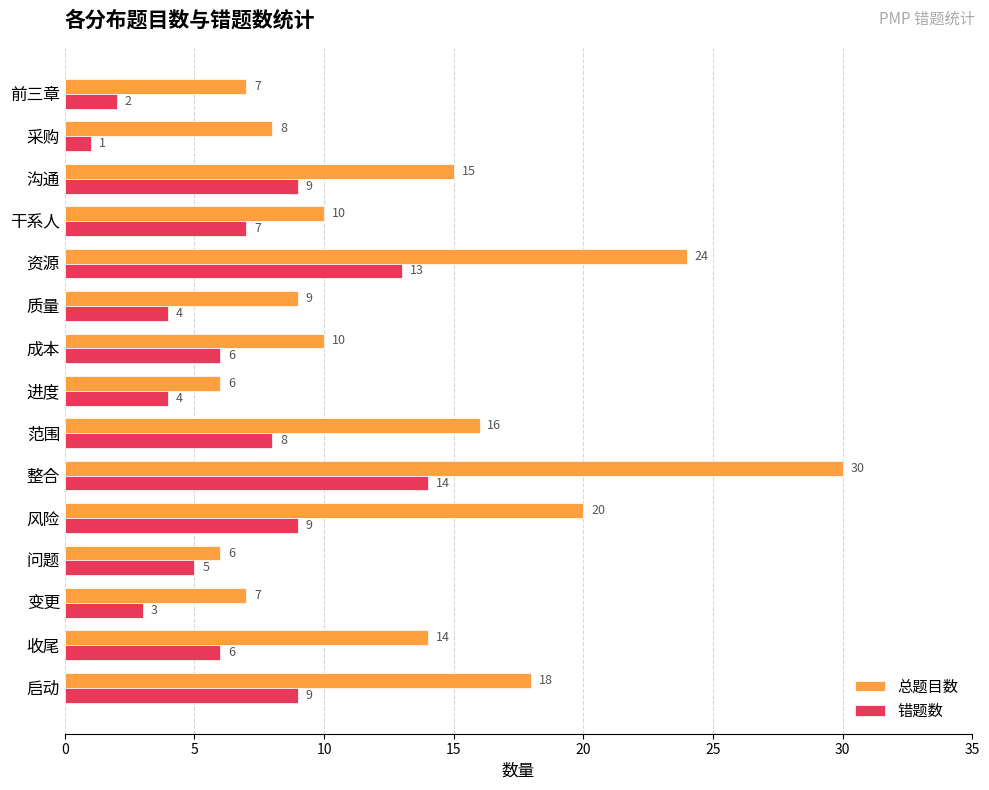

How many data points does each series have?

15